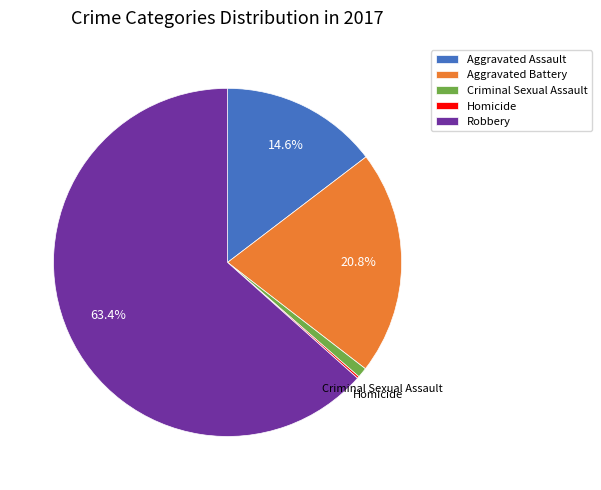

True or false: Aggravated Assault accounts for 15% of the total.

True